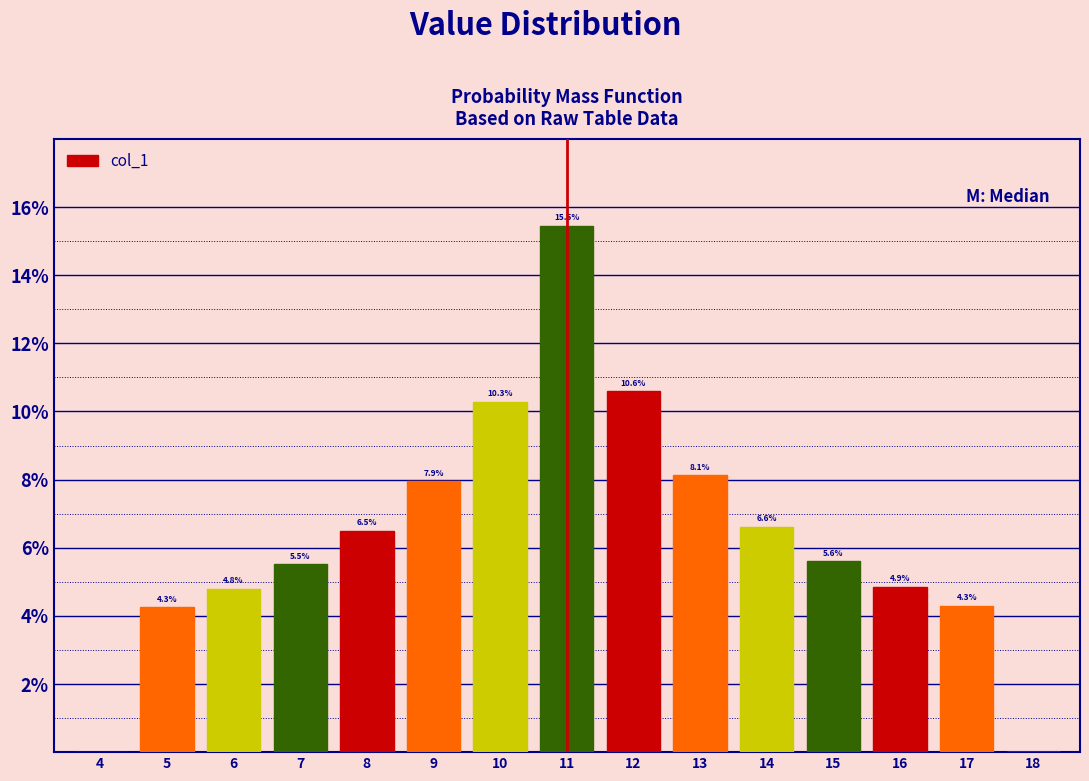

Reading left to right, extract all data points from this chart.

4=0.0	5=4.3	6=4.8	7=5.5	8=6.5	9=7.9	10=10.3	11=15.5	12=10.6	13=8.1	14=6.6	15=5.6	16=4.9	17=4.3	18=0.0